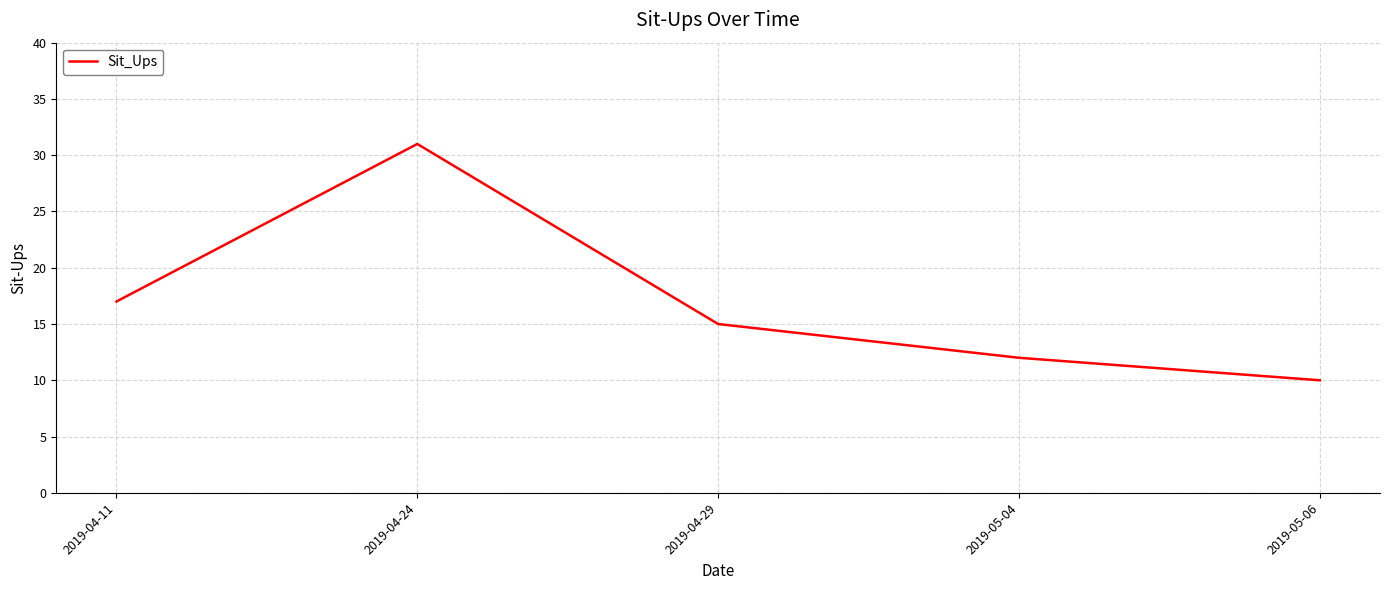

What position from the left is 2019-04-29?

3